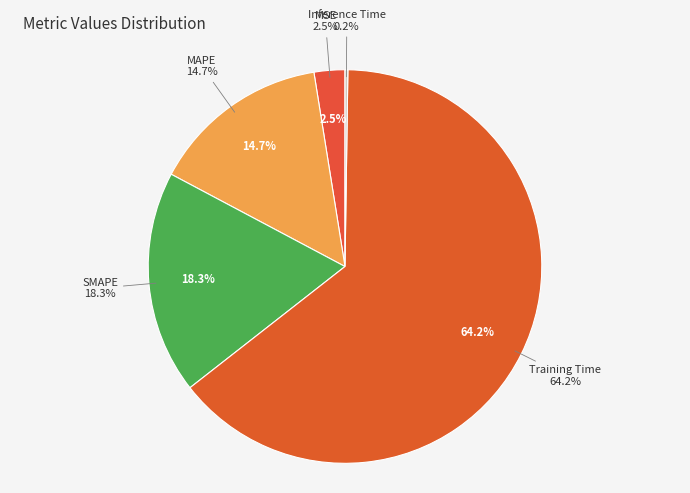

To the nearest percent, what is the difference between the largest and smallest slice percentages?

64%